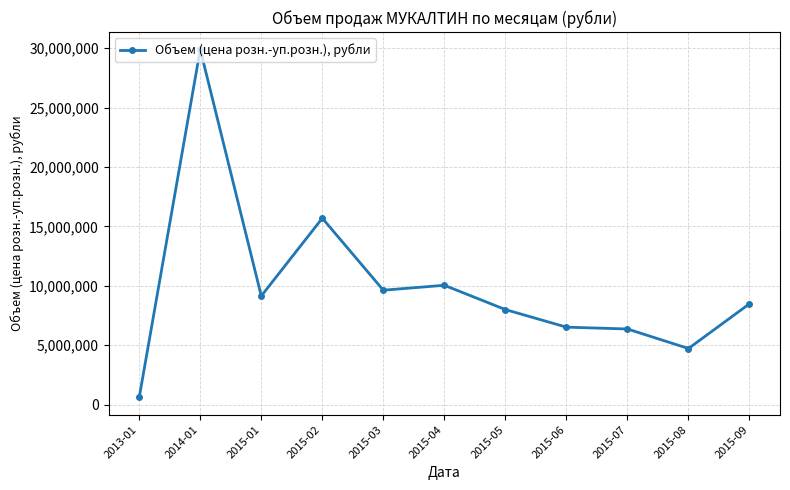

The chart shows a value of 45726693 at 2014-01. True or false?

False